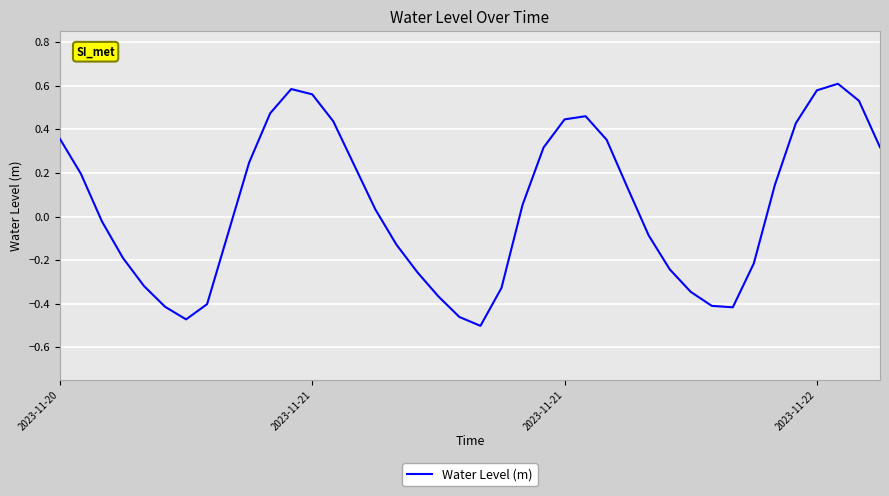

What is the difference between the maximum and minimum values?

1.1